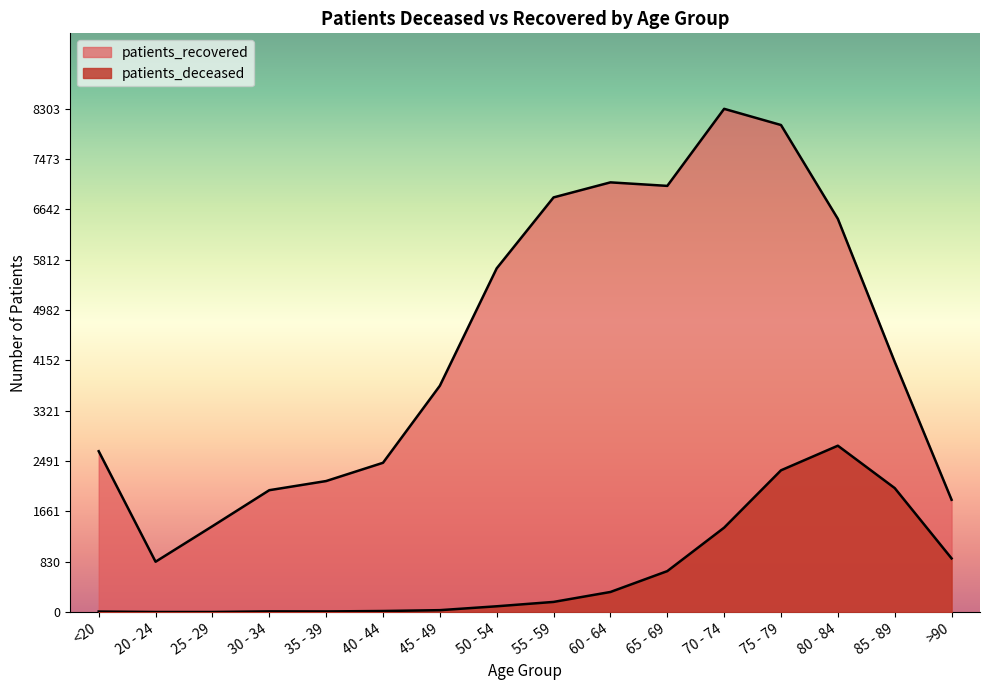

What is the value of the patients_recovered point at the 10th from the left?

7090